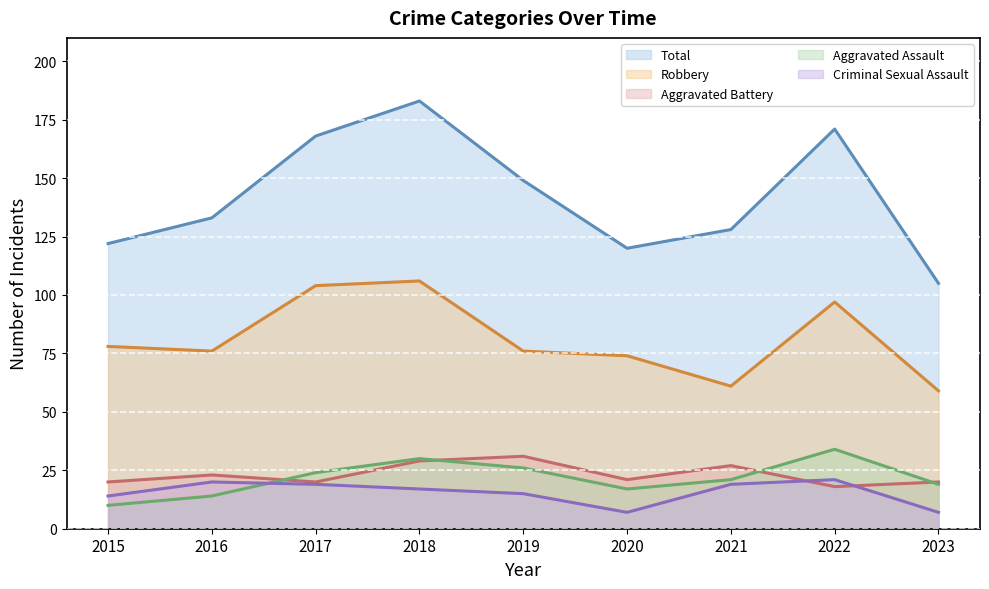

True or false: Aggravated Battery has a value of 21 at 2020.

True